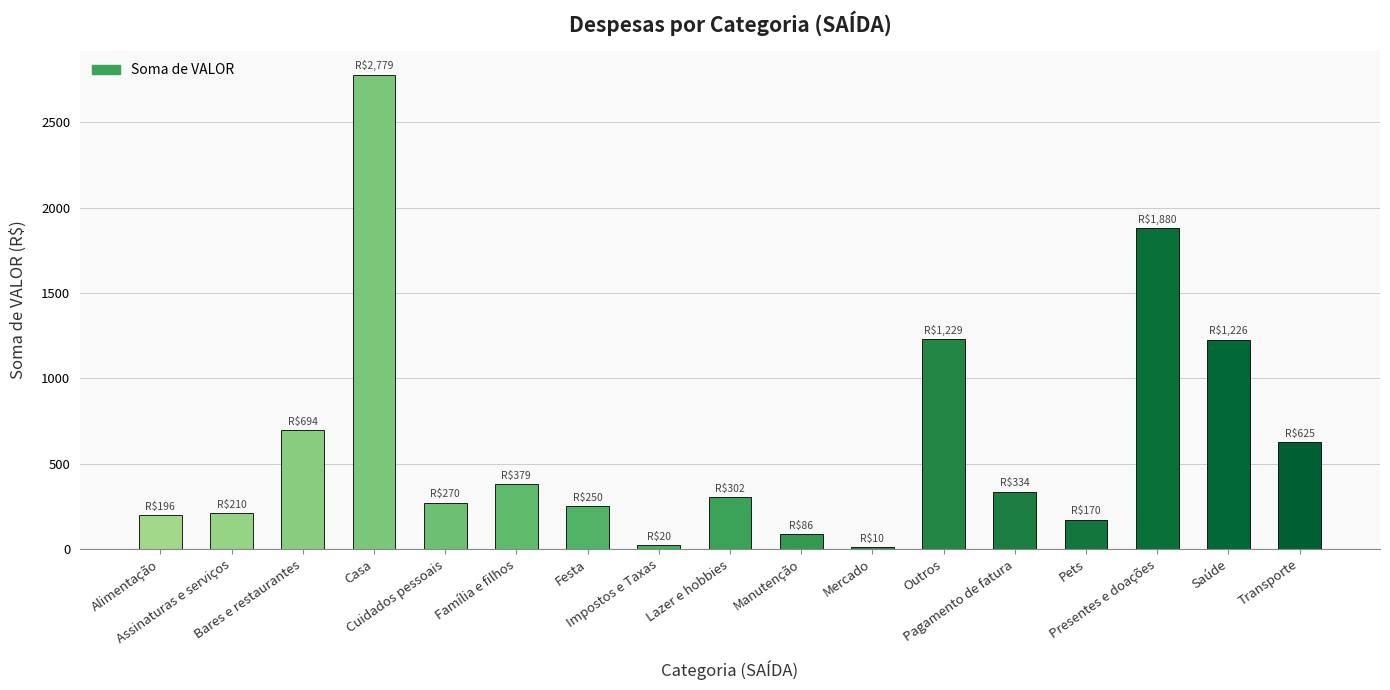

What is the value of the 3rd bar from the left?

694.4